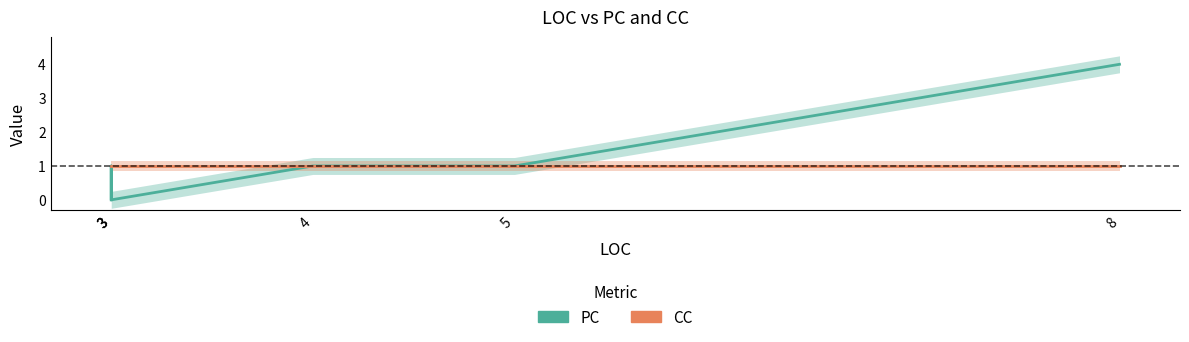

Is it true that PC equals 2 at 3?

False